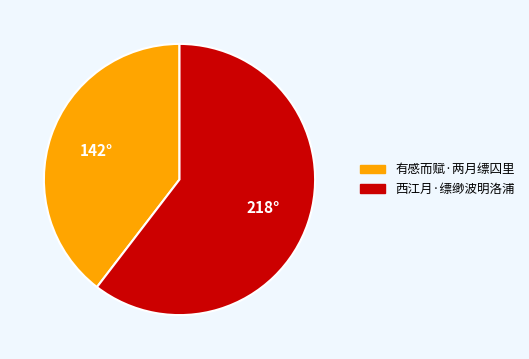

Which has a higher value, 有感而赋·两月缥囚里 or 西江月·缥缈波明洛浦?

西江月·缥缈波明洛浦